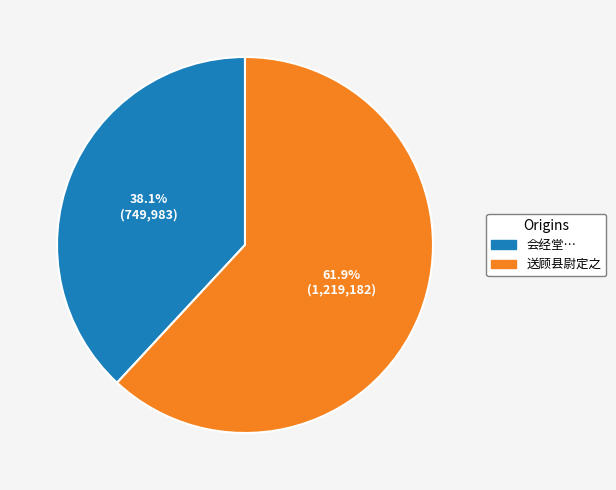

Approximately how many times larger is the value at 会经堂… compared to 送顾县尉定之?

0.6